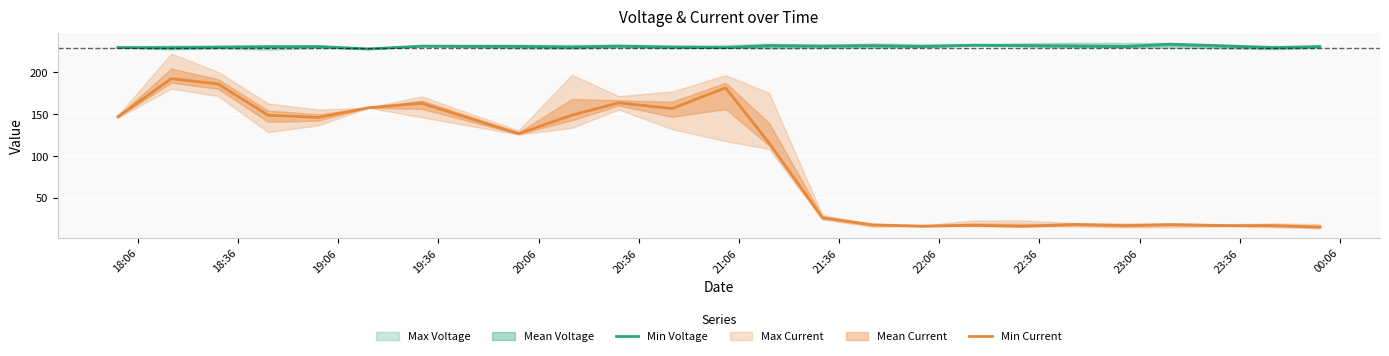

What is the lowest value of the Min Voltage series?

227.5